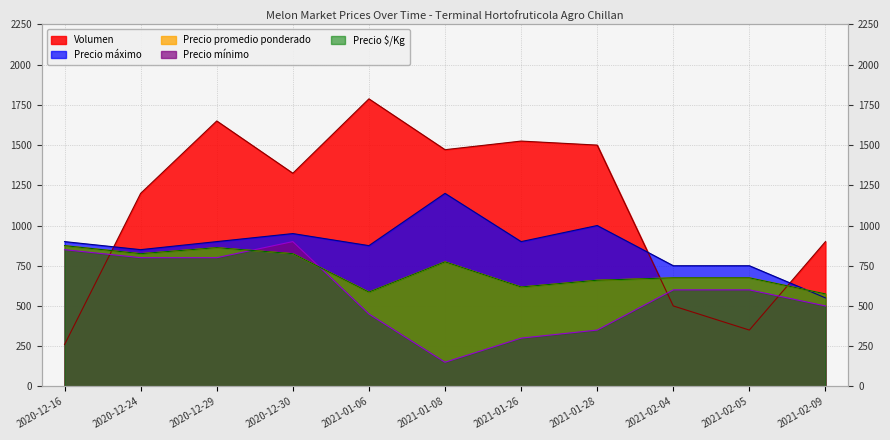

What is the average value of the Precio minimo series?

572.7